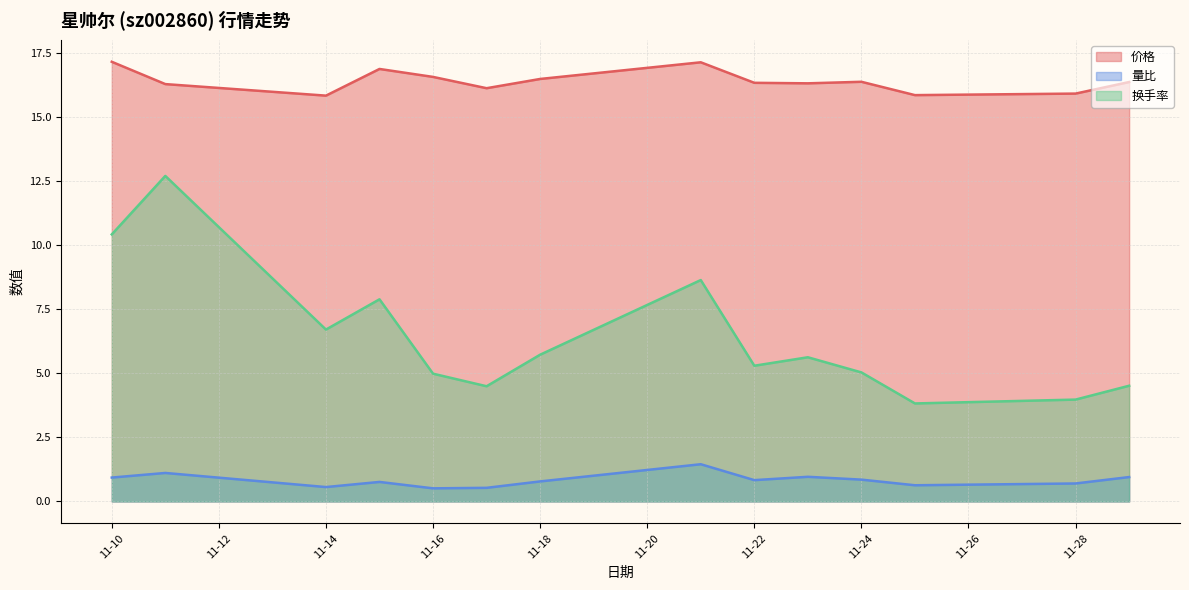

What are all the series names shown in the legend?

价格, 量比, 换手率